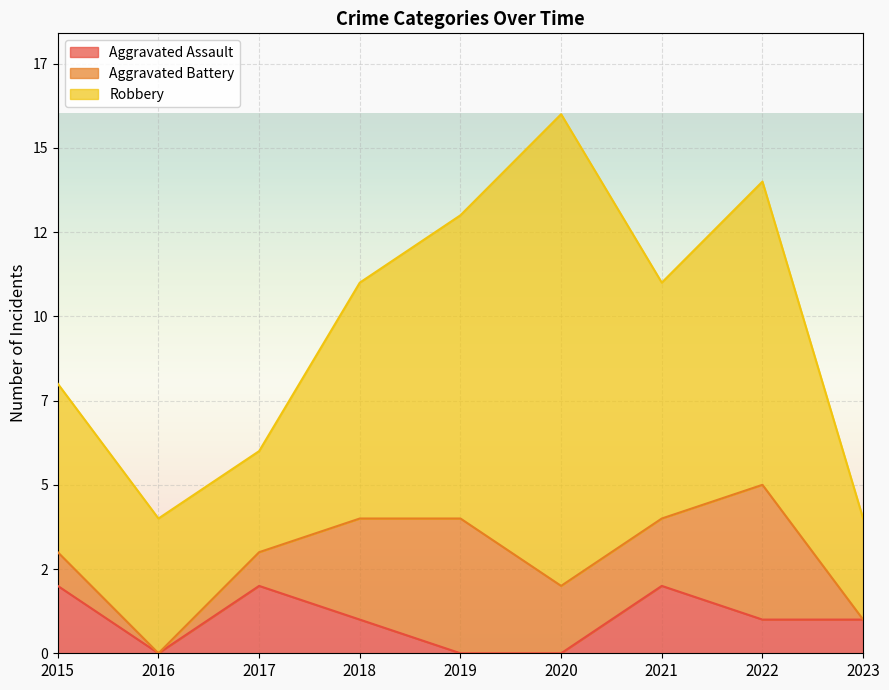

What is the value of the Aggravated Assault point at the 3rd from the left?

2